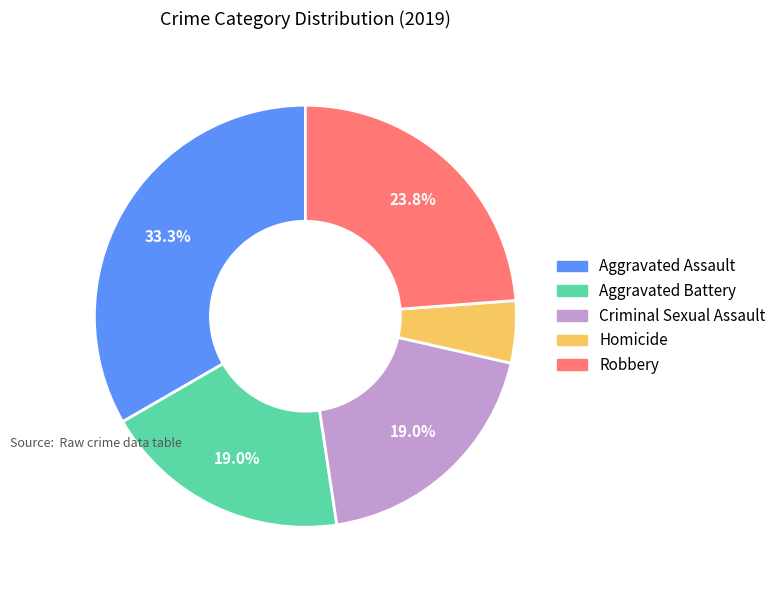

True or false: Homicide accounts for 5% of the total.

True